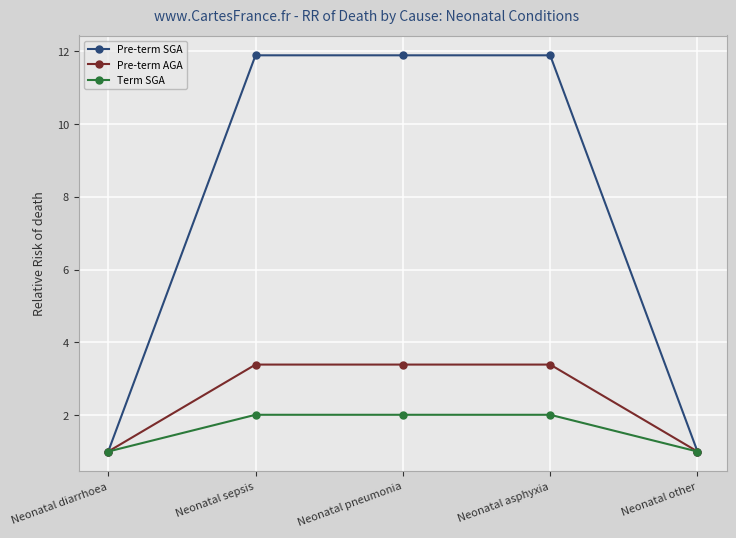

Which series has the largest total across all categories?

Pre-term SGA